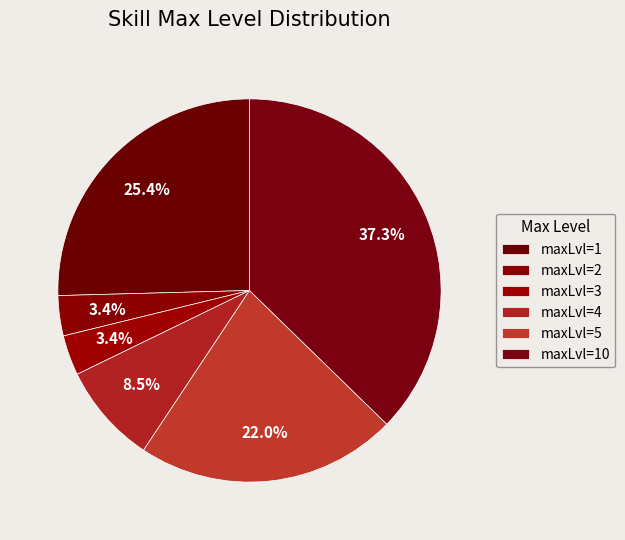

To the nearest percent, what portion does maxLvl=4 represent?

8%